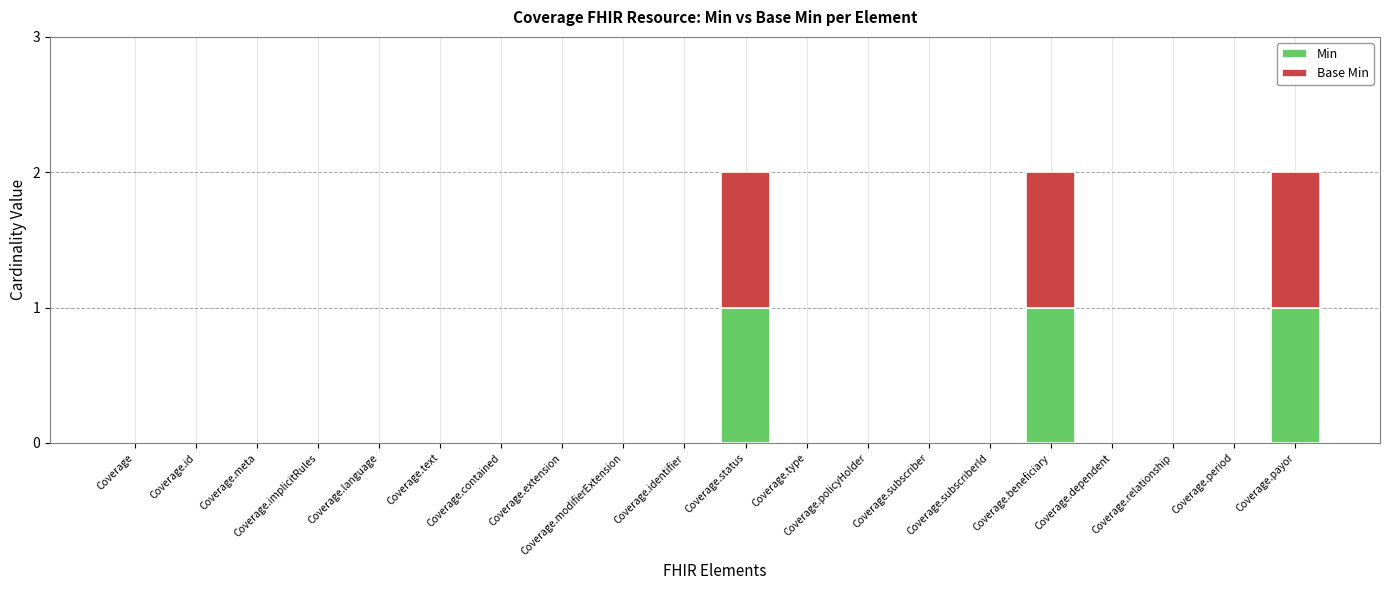

What is the total value across all series at Coverage.beneficiary?

2